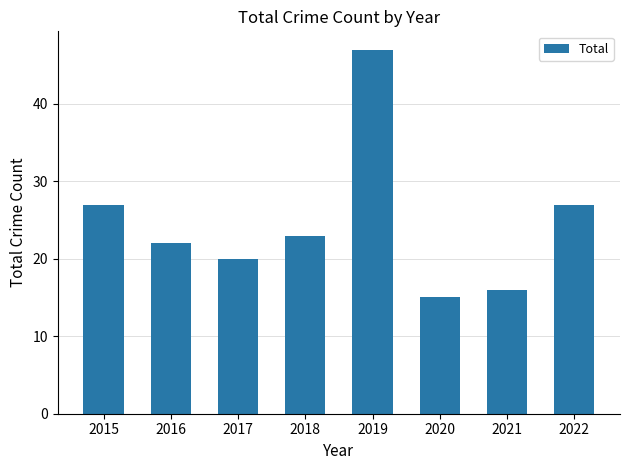

Read the value at 2016, to the nearest 10.

20